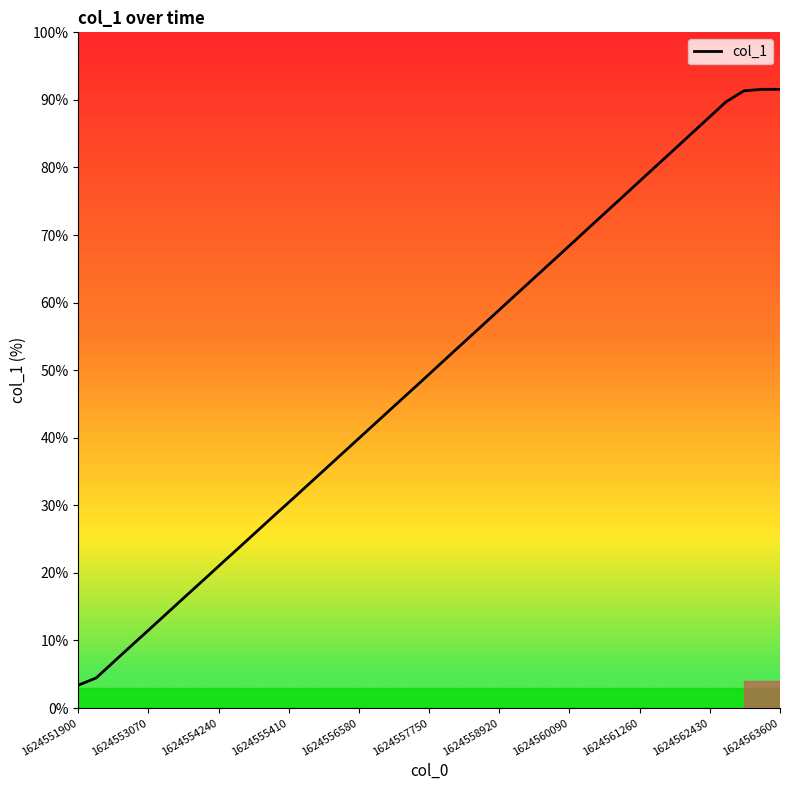

What is the sum of all values?

1970.9